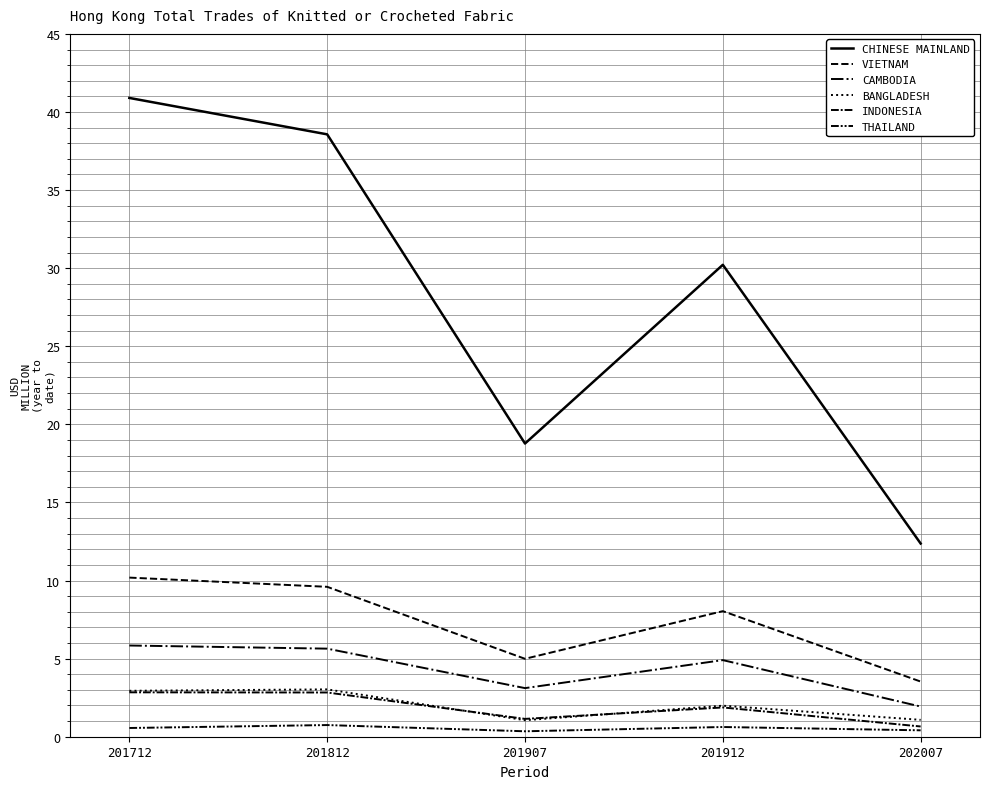

How many interior local valleys does the BANGLADESH series have?

1